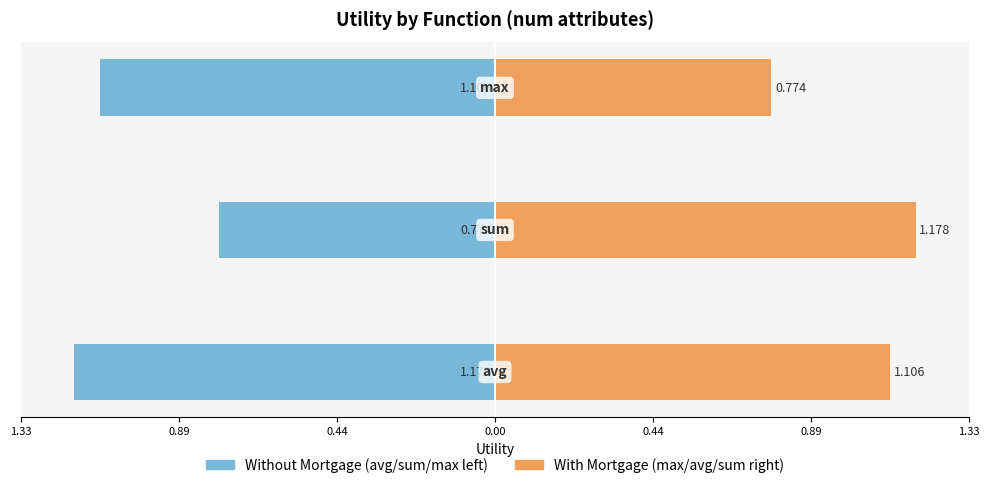

What is the maximum value shown in the chart?

1.2